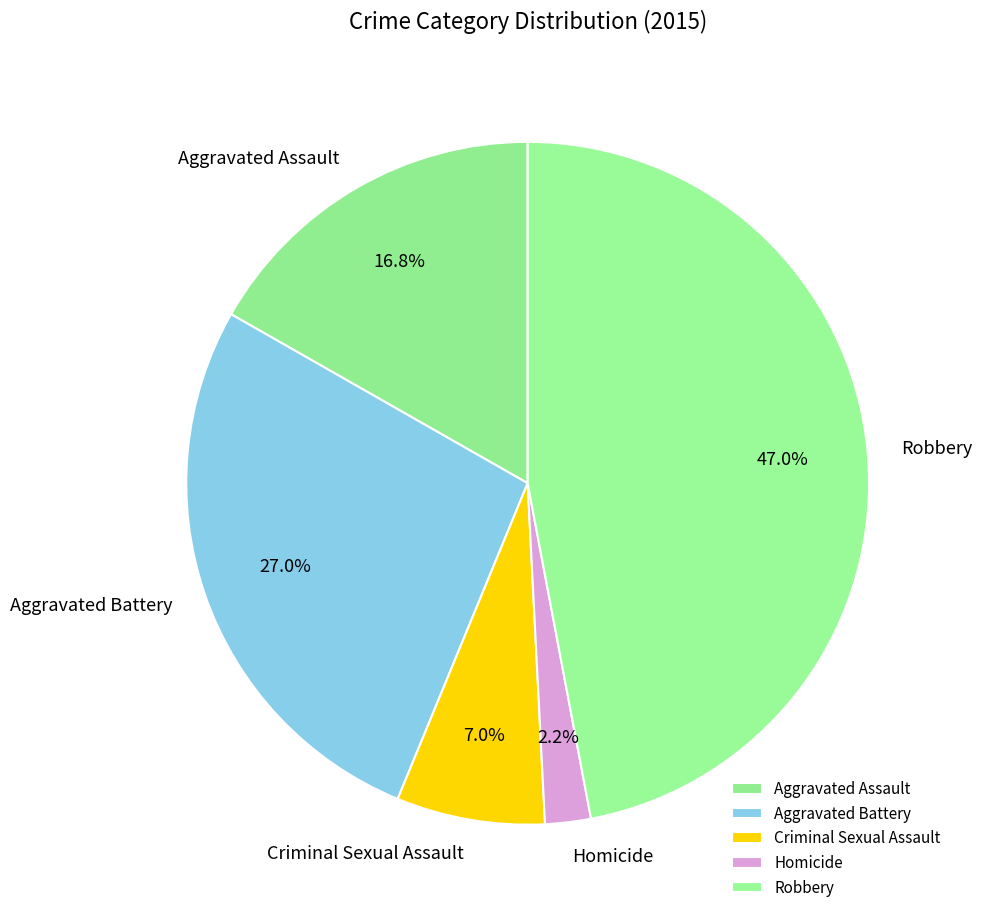

To the nearest percent, what is the combined percentage of Homicide and Aggravated Battery?

29%